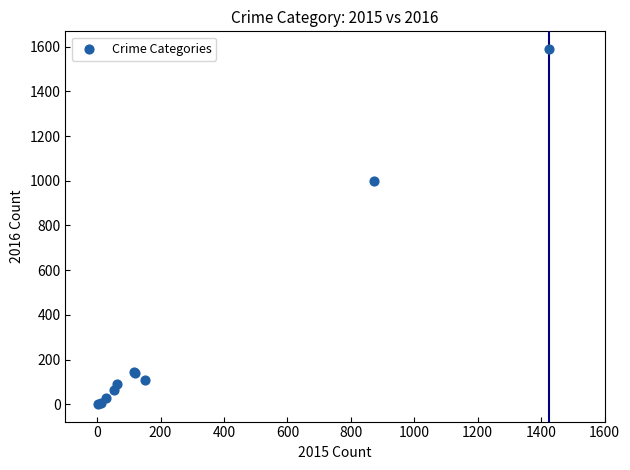

What Y value in the scatter plot is closest to 795?

999